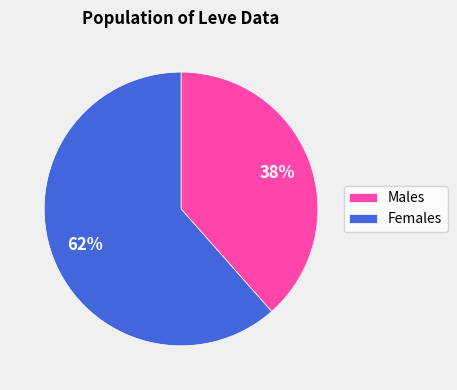

Rank the categories by value from highest to lowest.

Females, Males